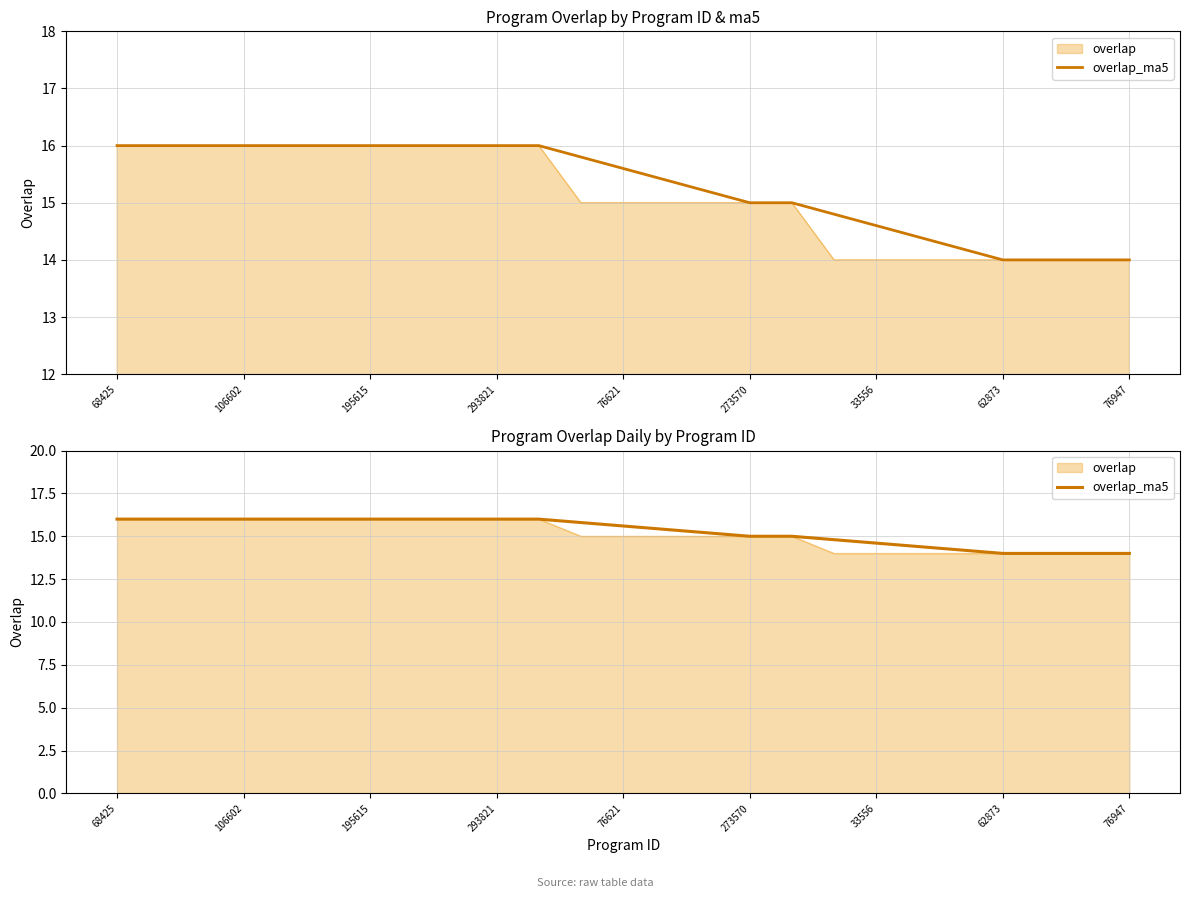

How many lines are shown in the chart?

1